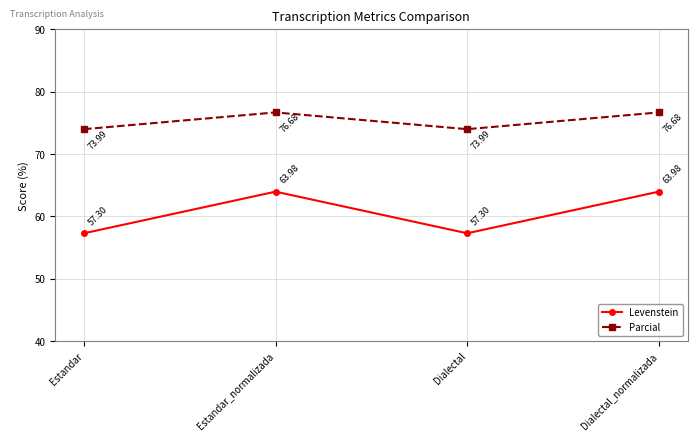

What is the greatest value displayed?

76.7